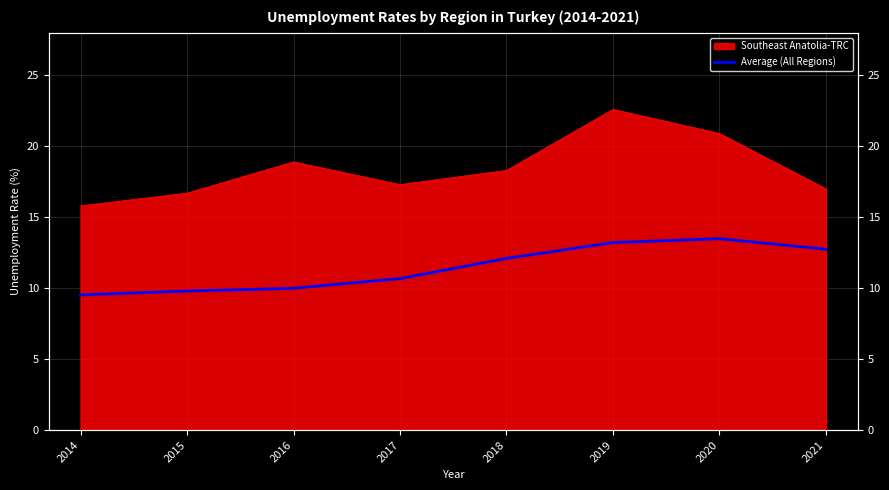

The value at 2020 is 17.9. True or false?

False